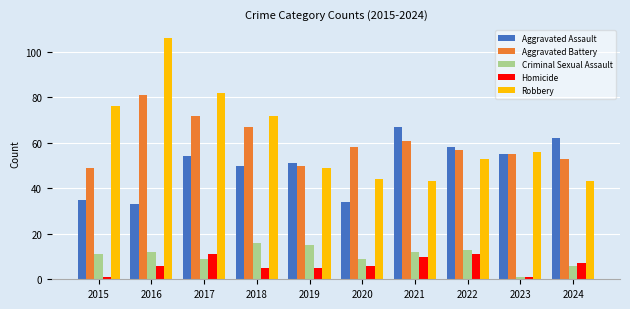

The Criminal Sexual Assault series shows 25 at 2019. True or false?

False